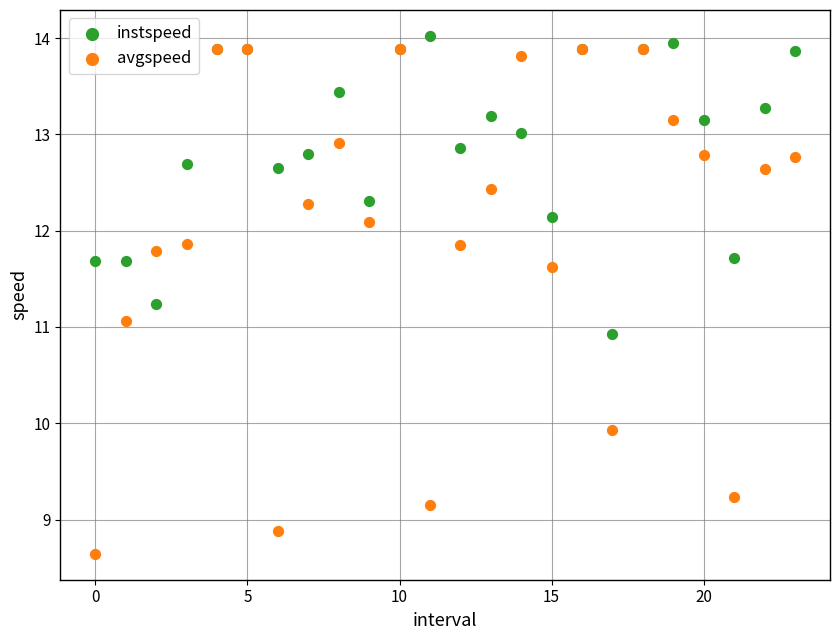

Which series contains the highest Y value?

instspeed